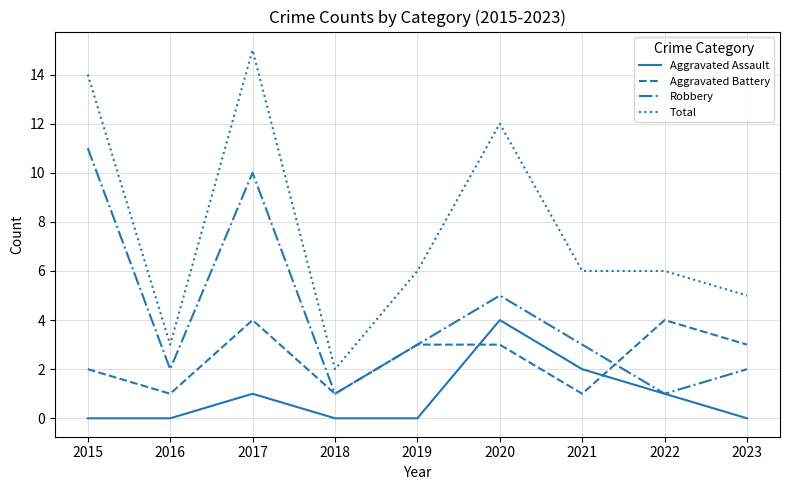

Which series changed the most between 2015 and 2016?

Total